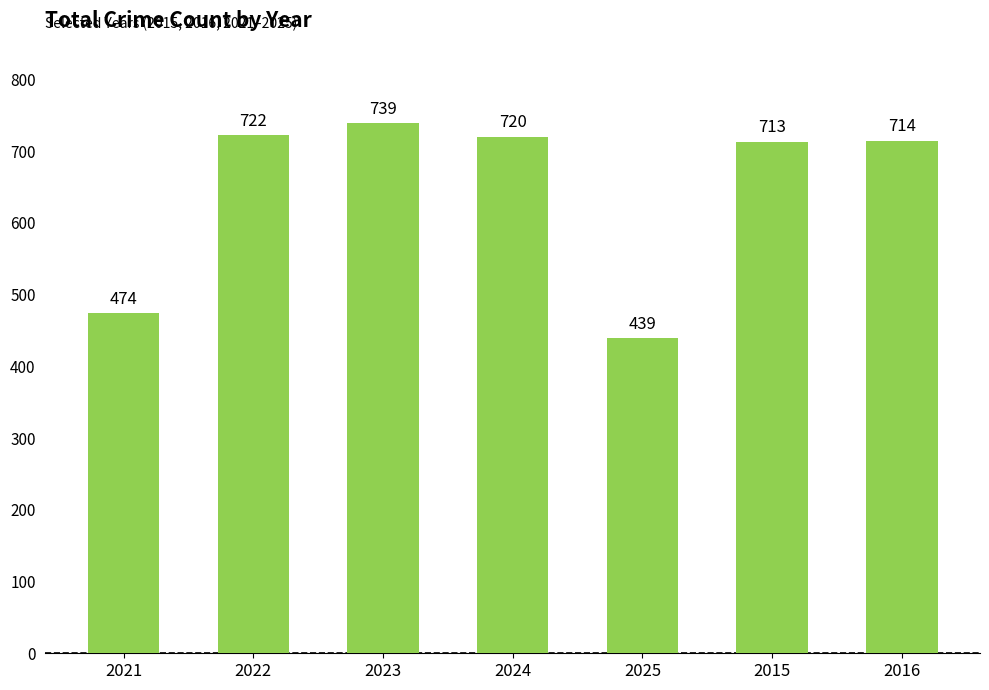

What is the ratio of the value at 2025 to the value at 2016?

0.6